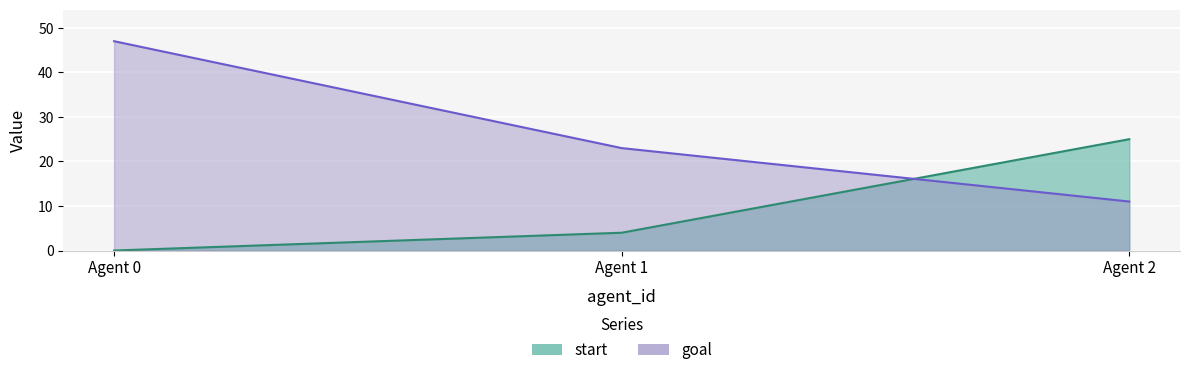

What is the maximum value shown in the chart?

47